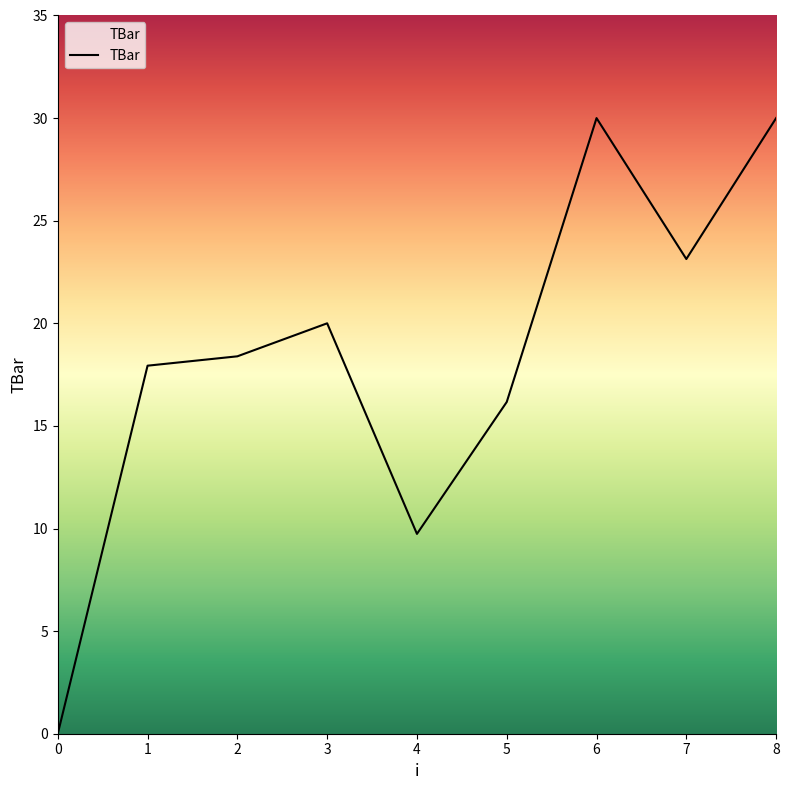

What is the sum of the values at 5 and 1?

34.1